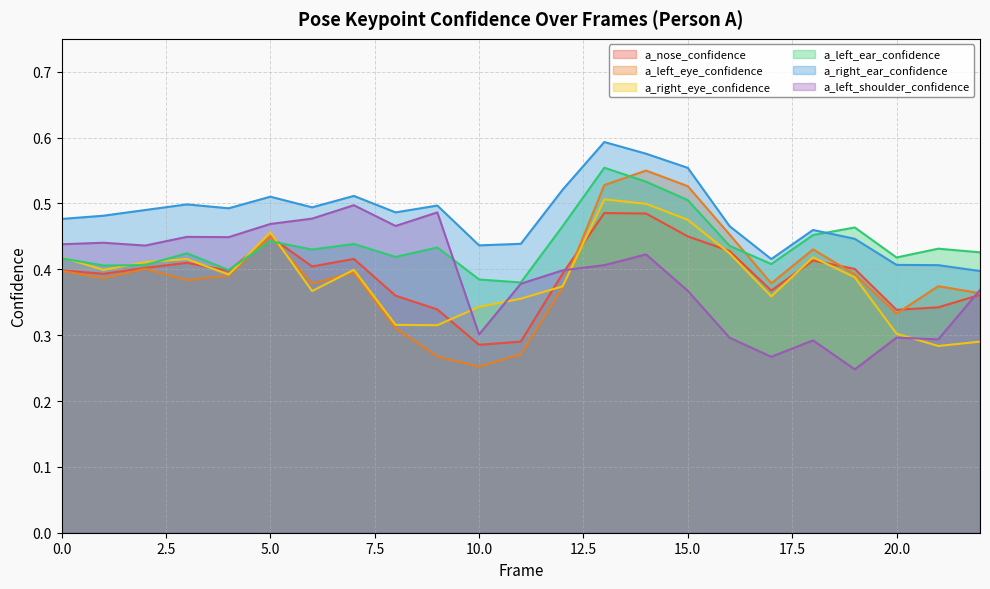

Which series changed the most between 6 and 12?

a_left_shoulder_confidence